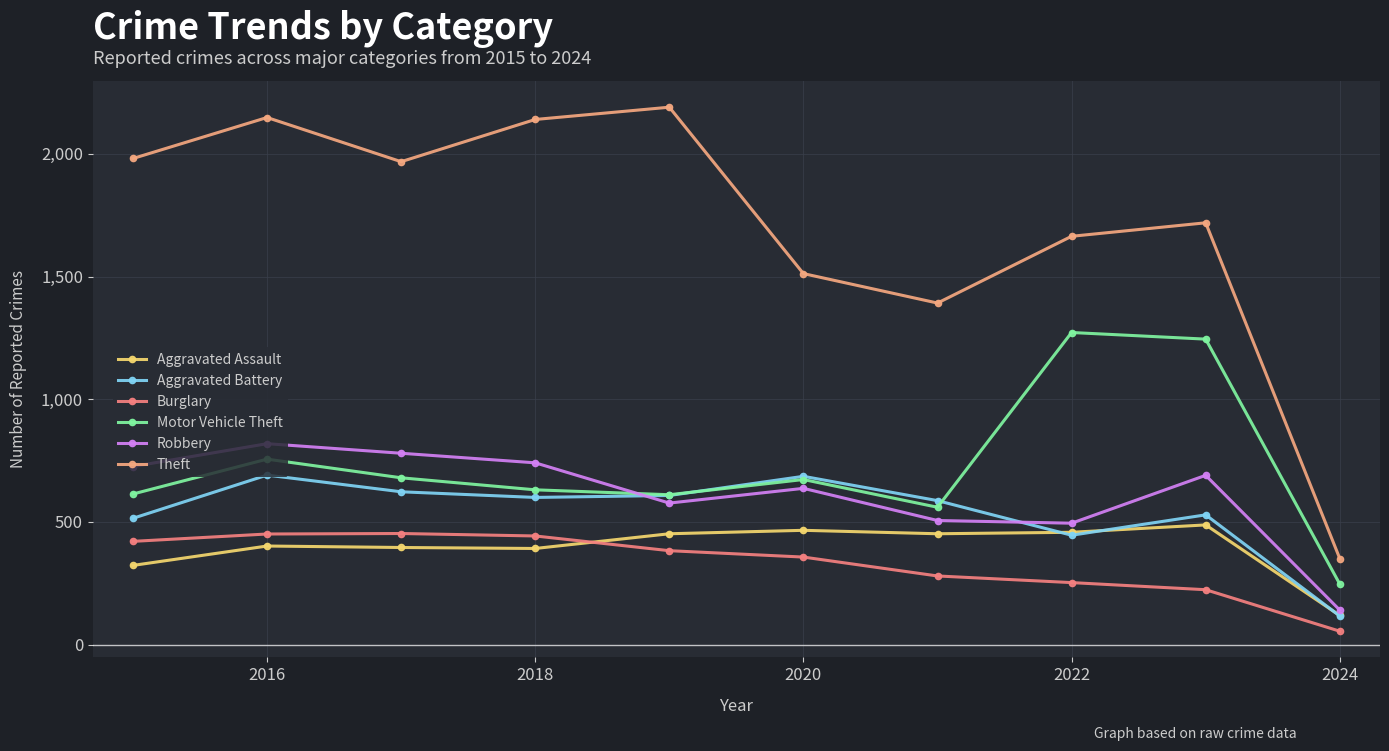

What is the maximum value shown in the chart?

2190